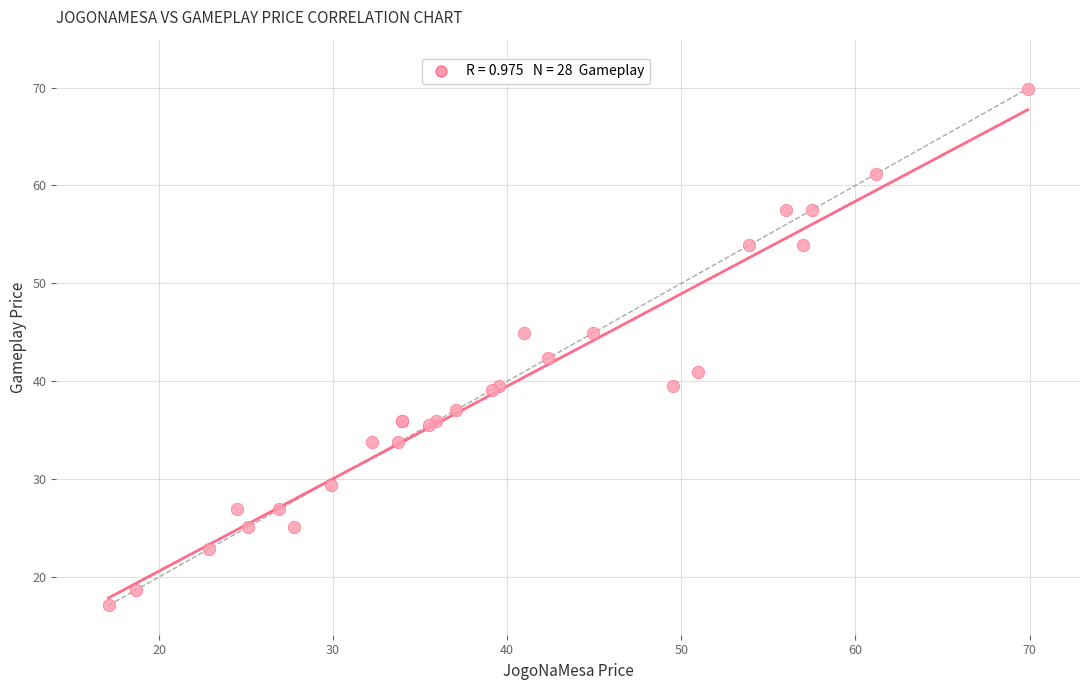

What Y value in the scatter plot is closest to 43?

42.4